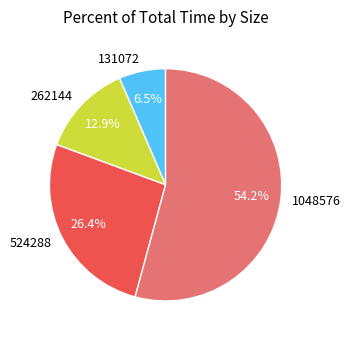

The 524288 slice represents 12% of the pie. True or false?

False